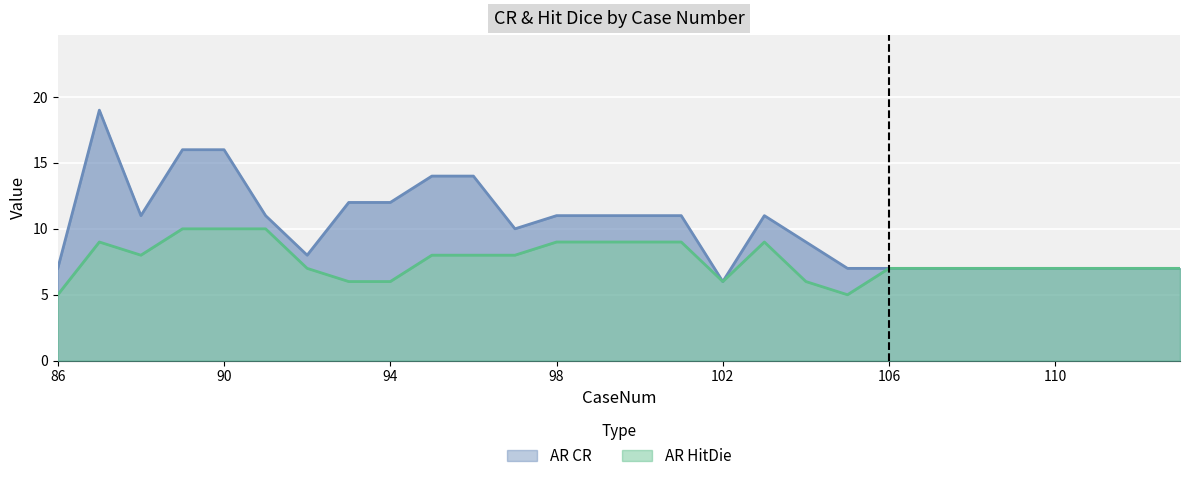

Where is AR HitDie nearest to the value 7?

92